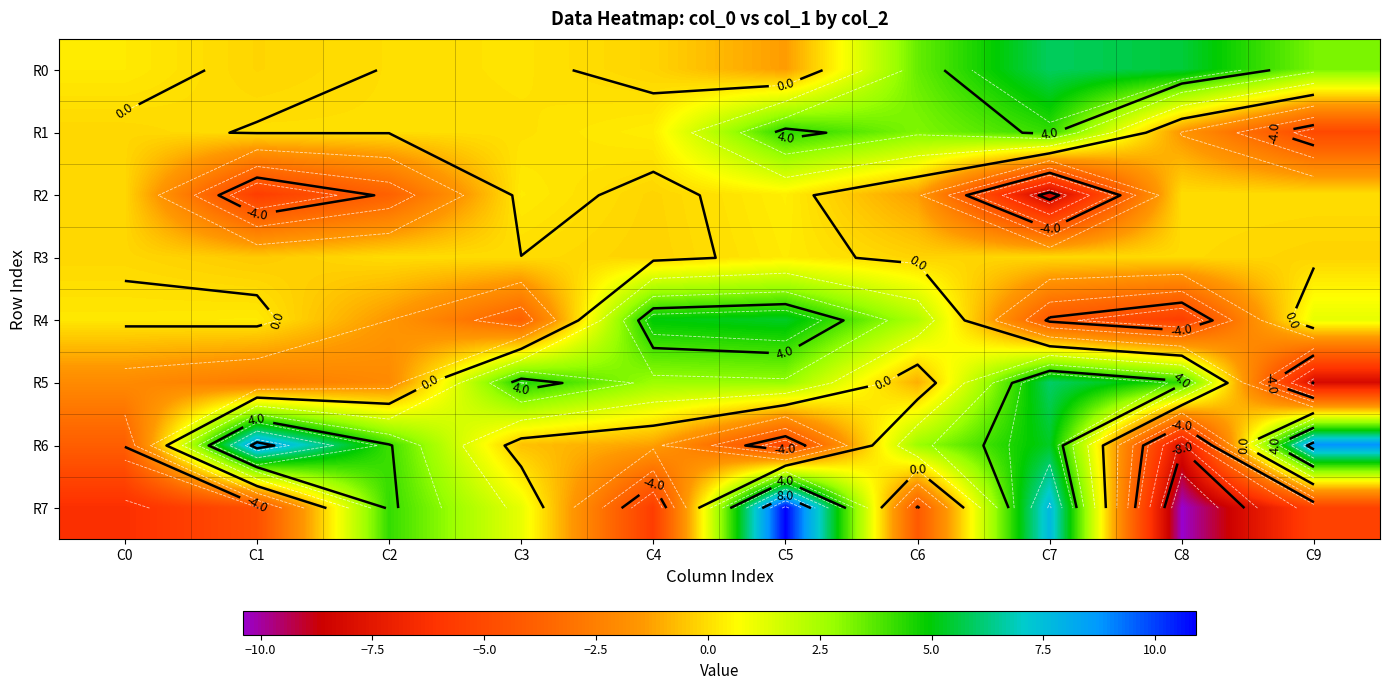

At how many categories does at least one series exceed 6?

4